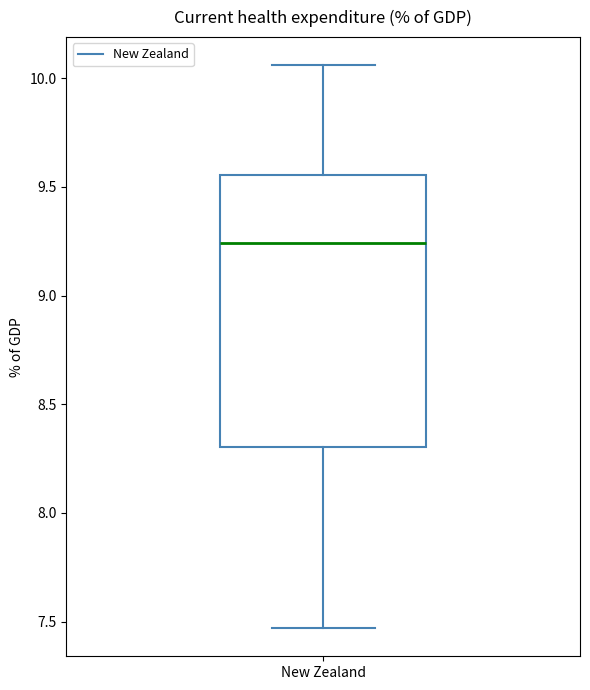

Transcribe this box plot: give where the median line is, the range the box spans, and where the two whiskers end, as read against the y-axis. The values are not printed on the chart, so give them approximately, as read against the axis.

median 9.25, box 8.30 to 9.55, whiskers 7.45 to 10.05